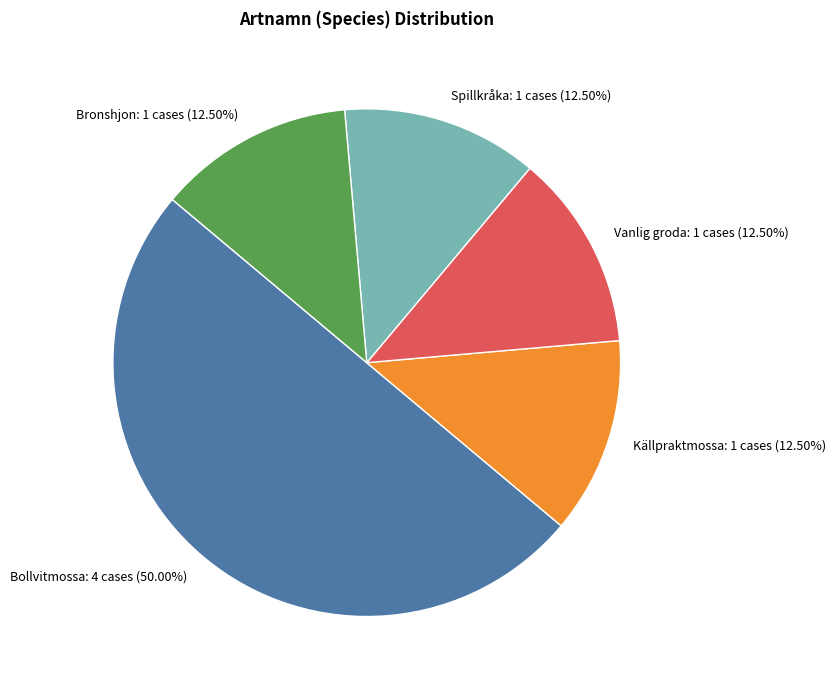

What is the largest slice in the pie chart?

Bollvitmossa